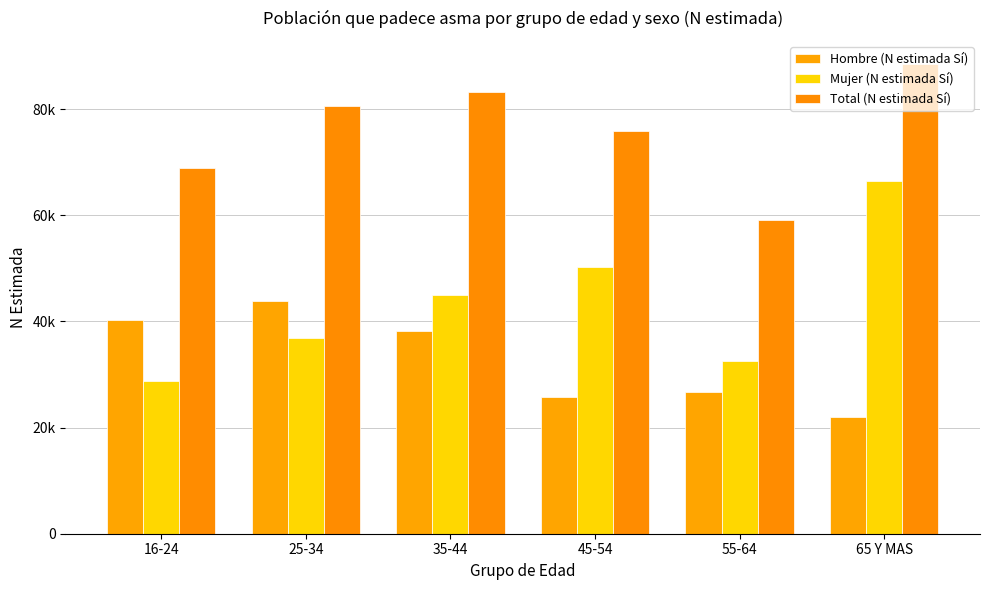

What is the total value across all series at 55-64?

118250